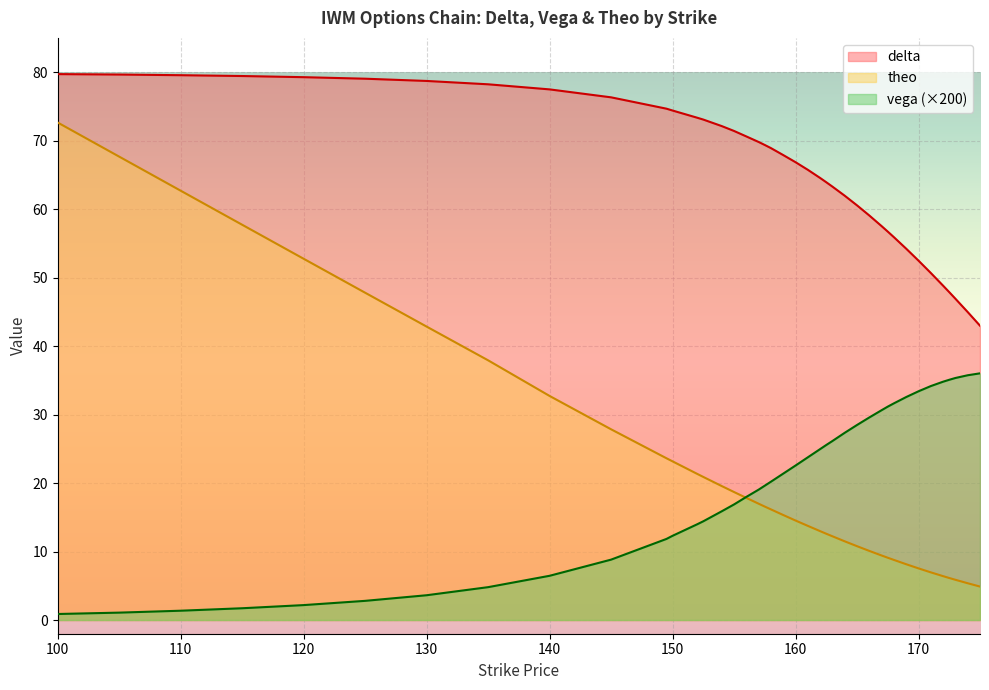

What is the average value of the vega series?

19.9